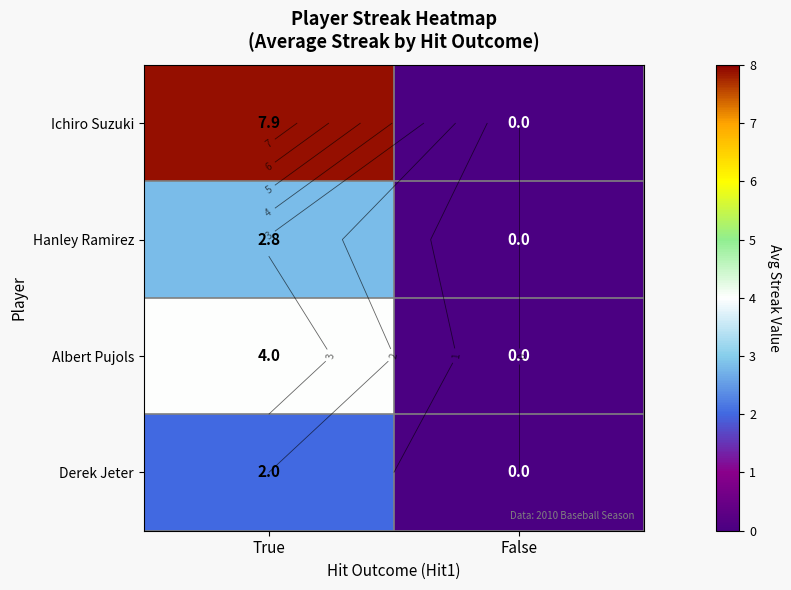

Is the value of Albert Pujols at True greater than the value of Hanley Ramirez at False?

Yes